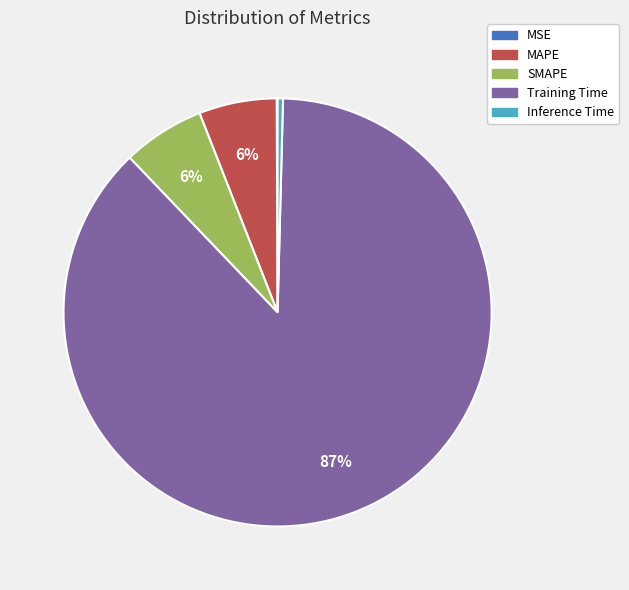

Does SMAPE account for over 50% of the chart?

No